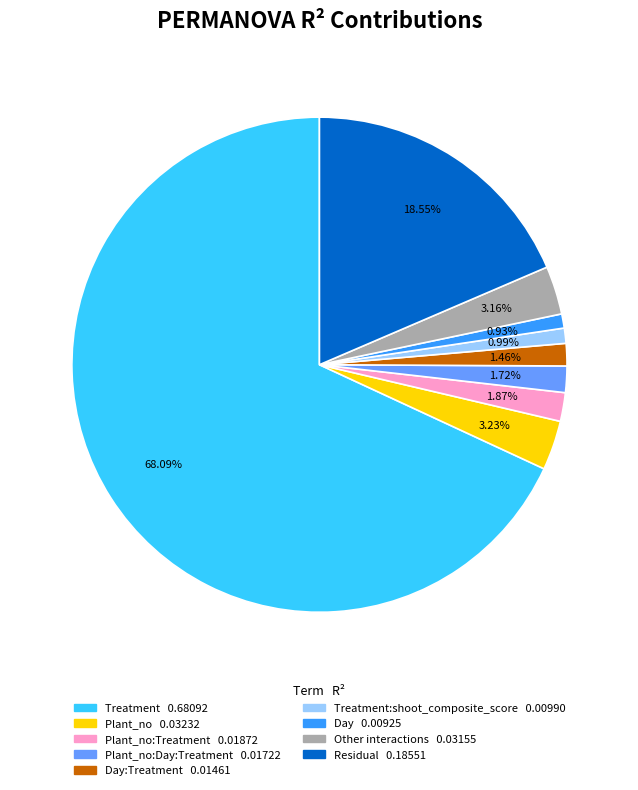

Is there any slice that represents more than half of the pie?

Yes